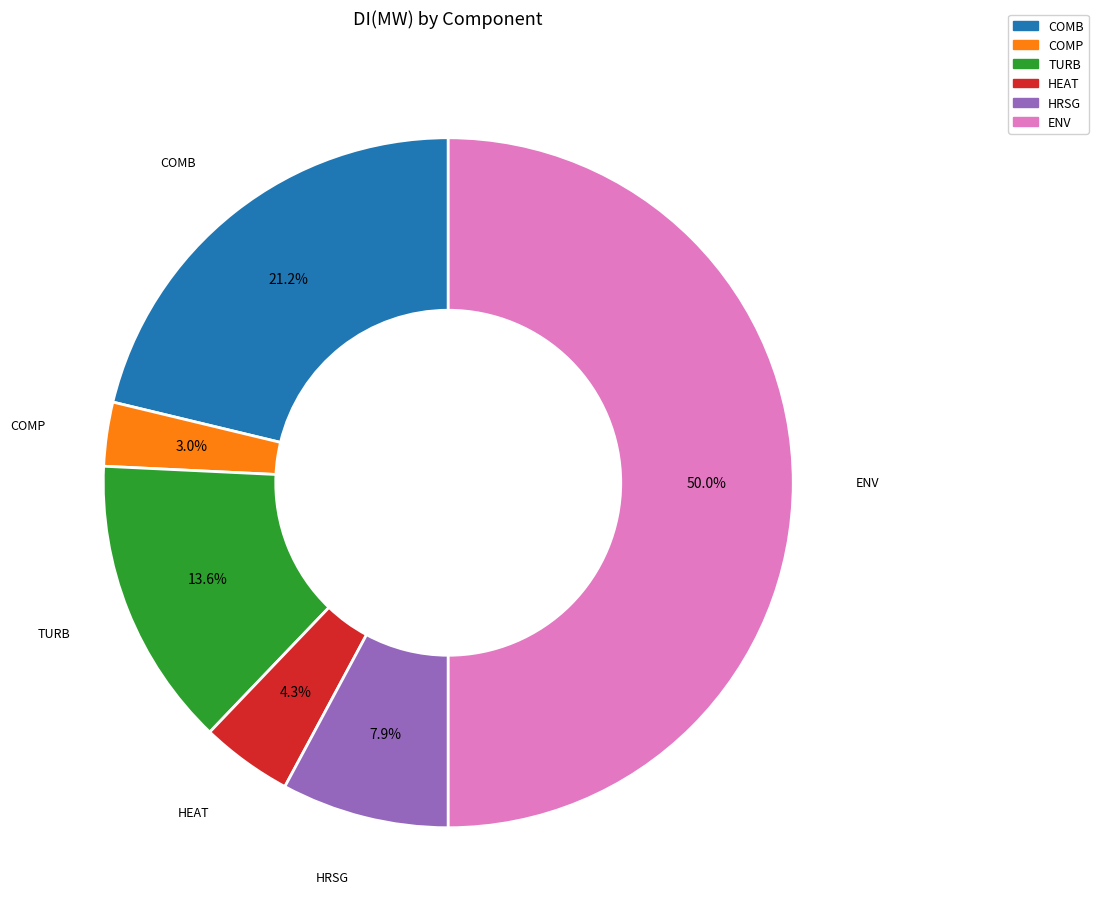

To the nearest percent, what portion does HEAT represent?

4%